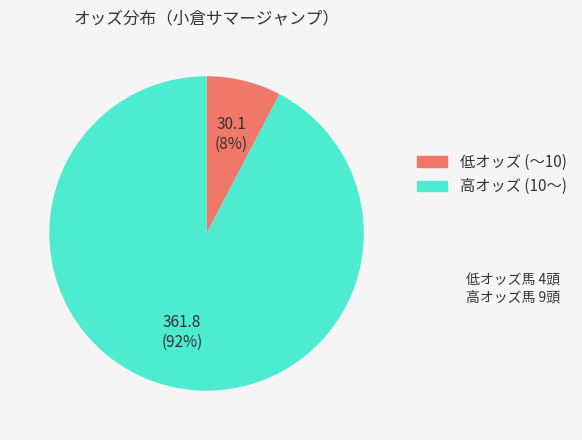

Combined, do 361.8 (92%) and 30.1 (8%) account for over 50%?

Yes